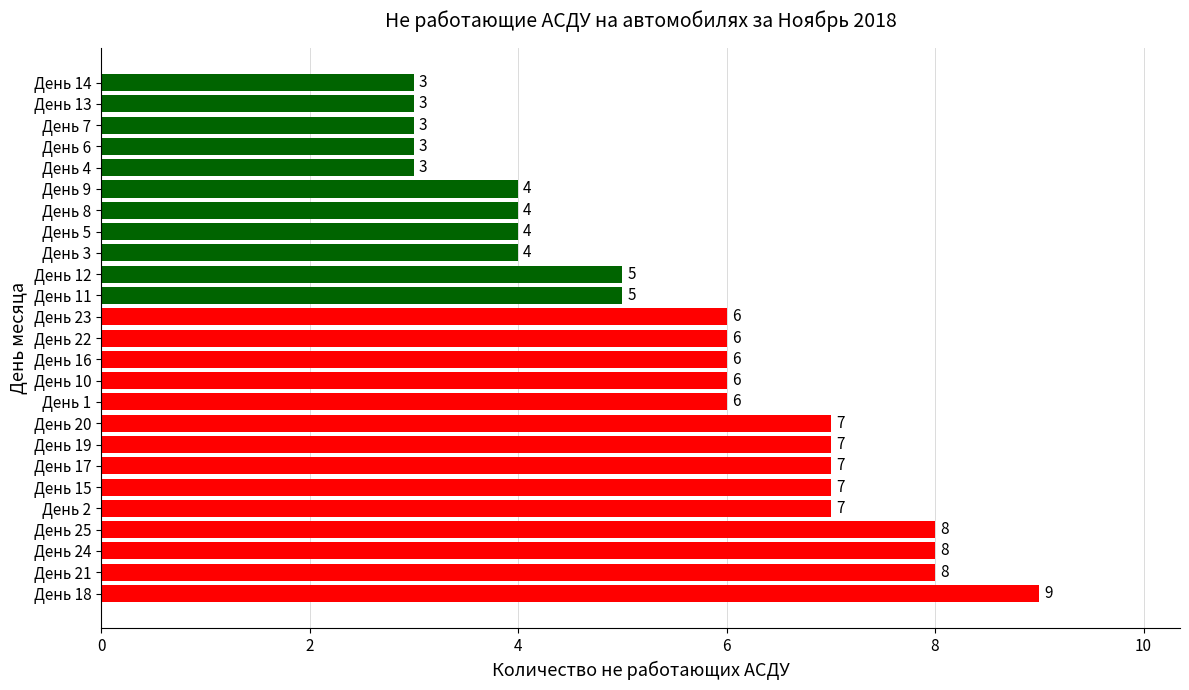

How many distinct data groups are displayed?

1